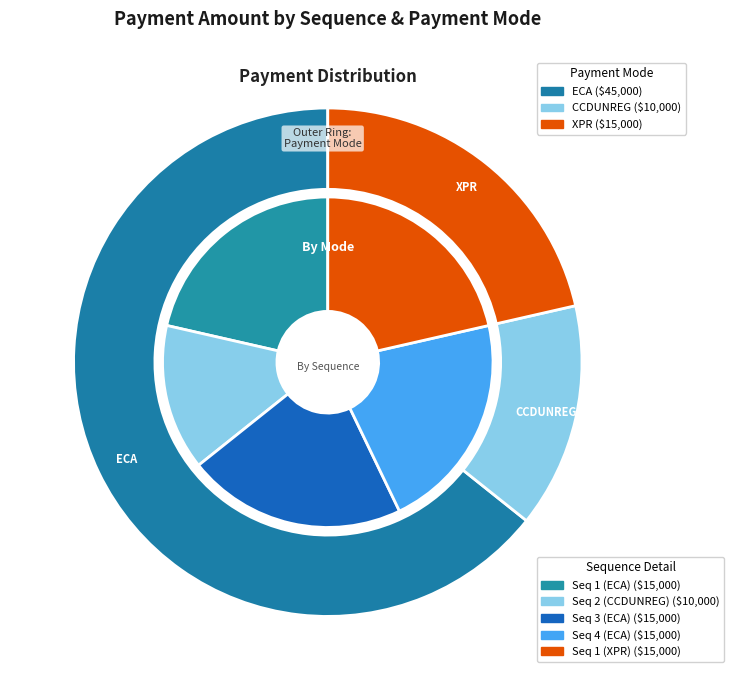

True or false: 4 (ECA) accounts for 21% of the total.

True